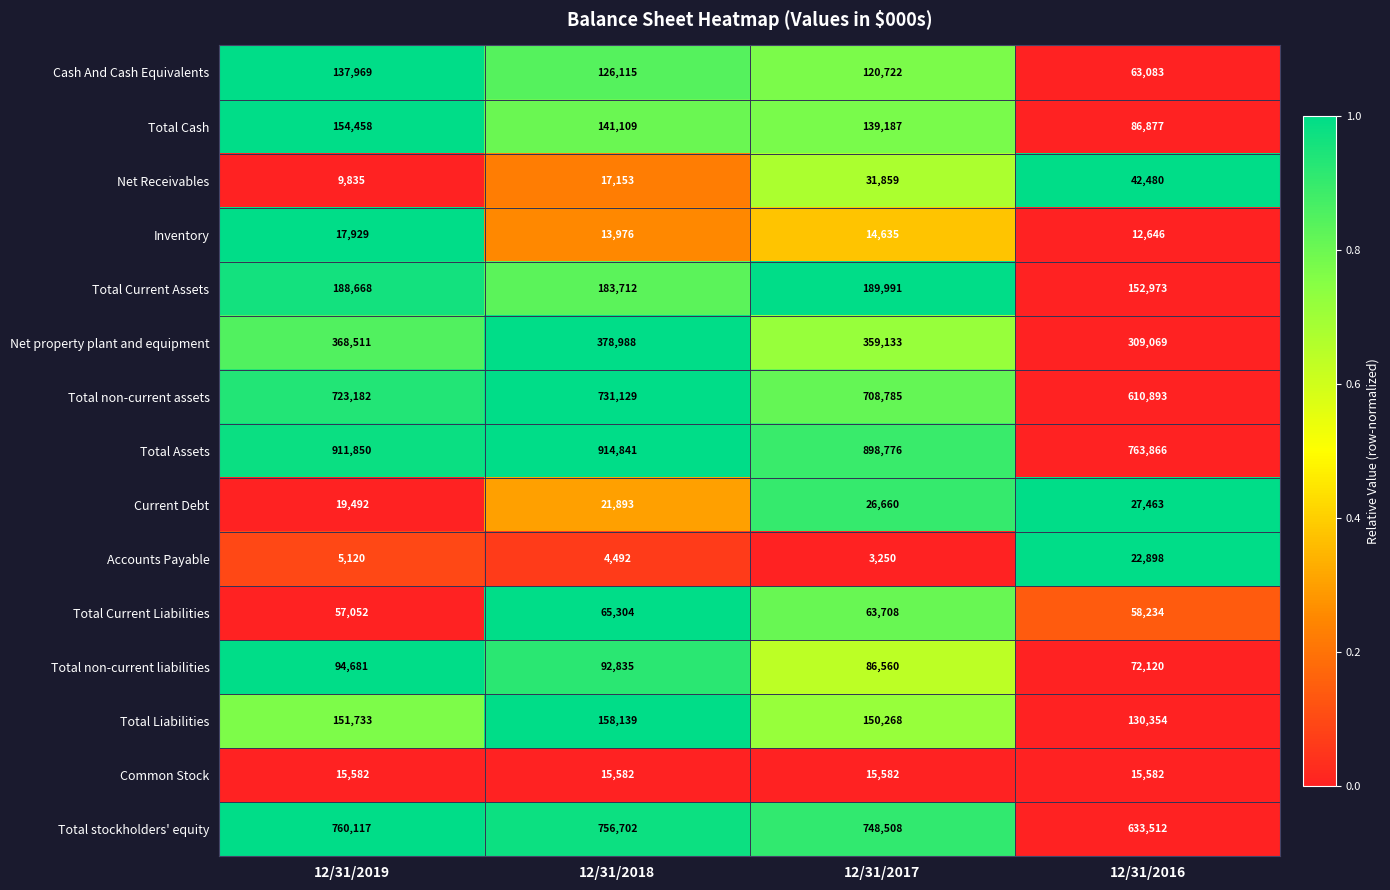

What is the difference between the maximum and minimum values in the Total non-current liabilities series?

22561